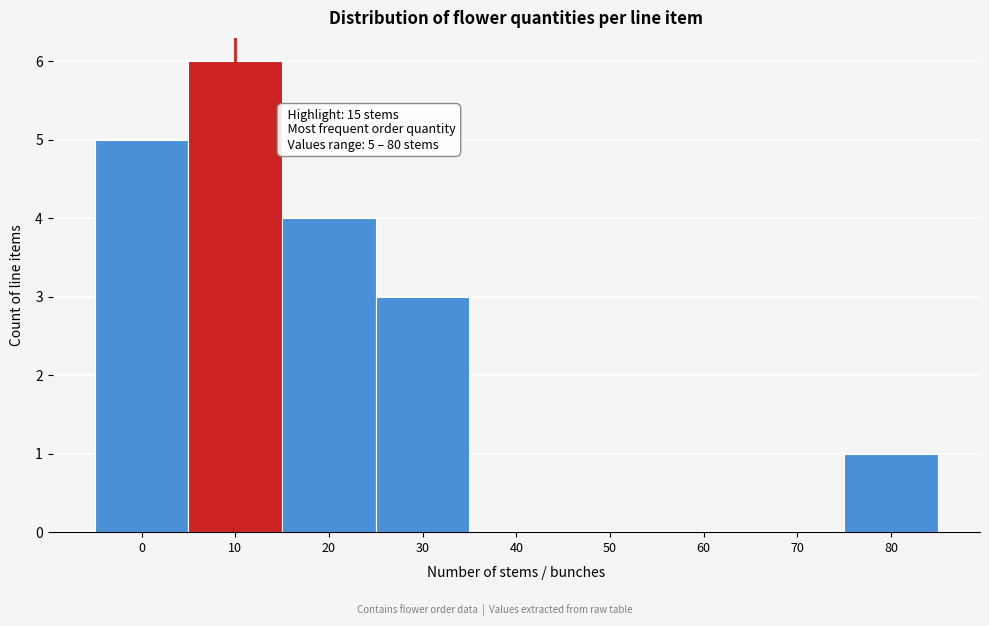

Reading left to right, transcribe all the data shown in this chart.

0=5	10=6	20=4	30=3	40=0	50=0	60=0	70=0	80=1